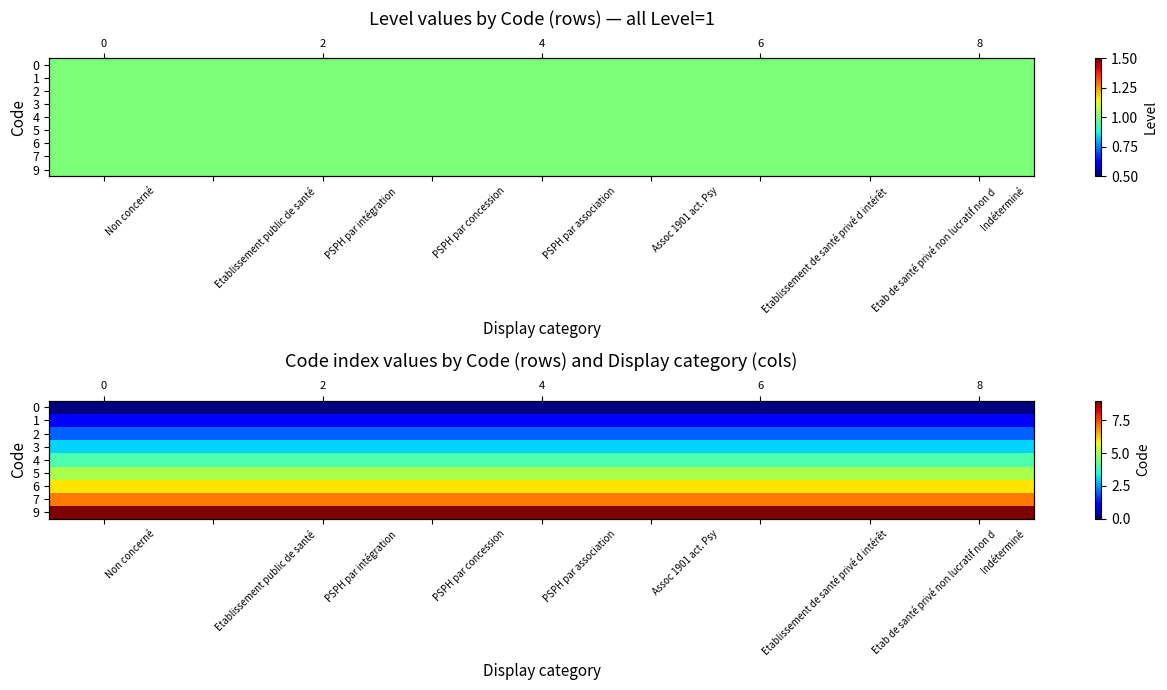

The value of 2 at Etablissement de santé privé d intérêt is 1. True or false?

False